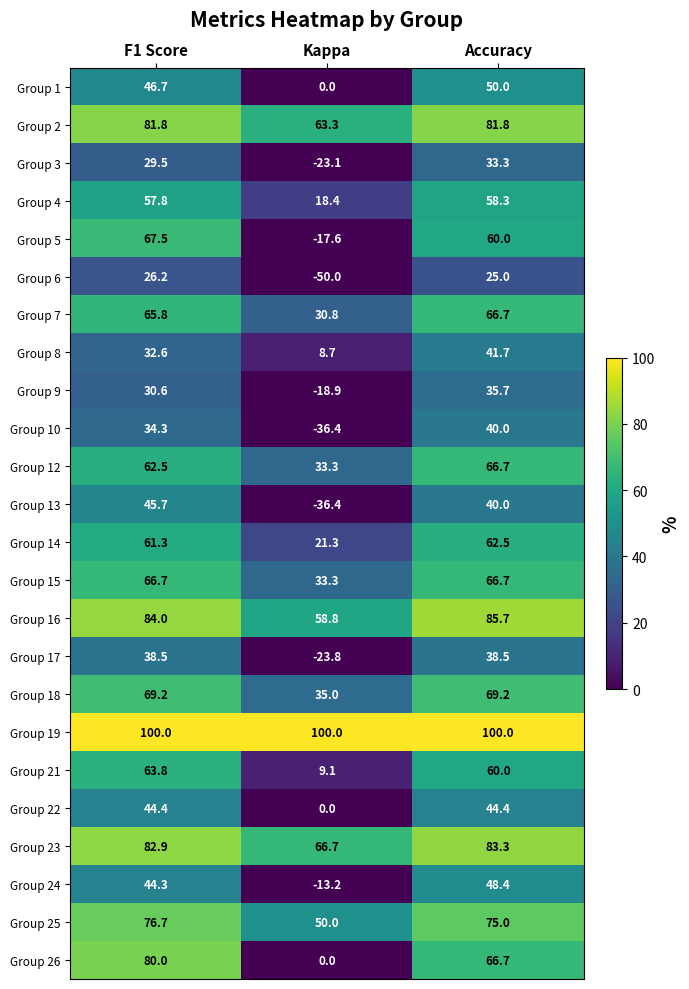

Is it true that Group 19 equals 100.0 at F1 Score?

True